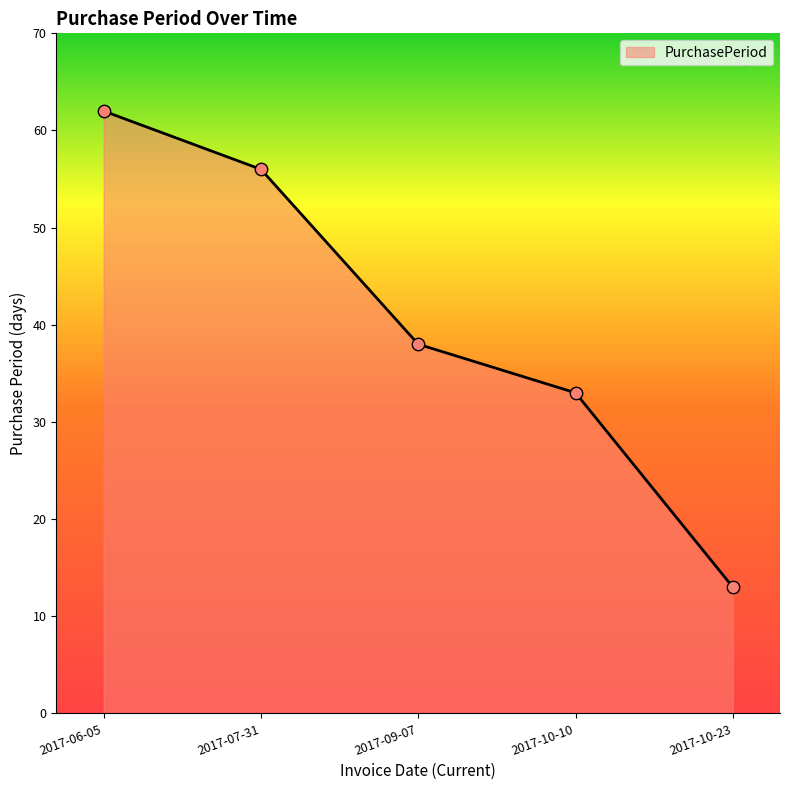

What is the ratio of the value at 2017-06-05 to the value at 2017-10-10?

1.9